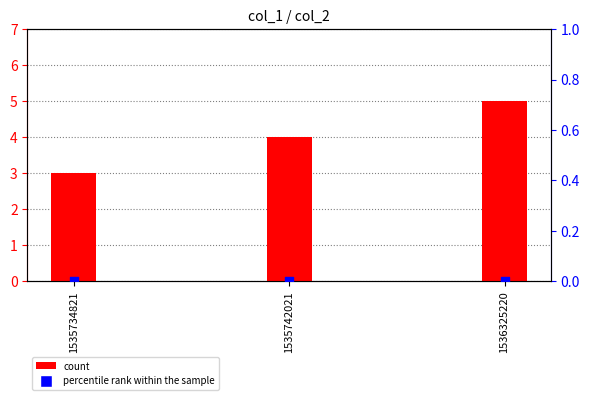

Which series contains the lowest Y value?

percentile rank within the sample